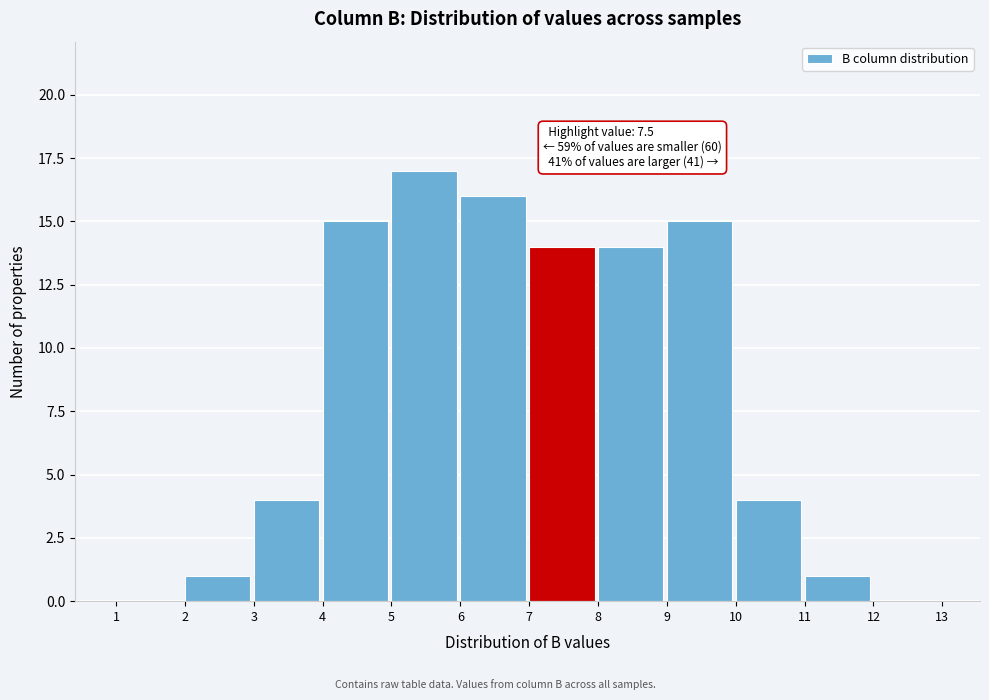

Which range on the x-axis has the tallest bar?

5 to 6